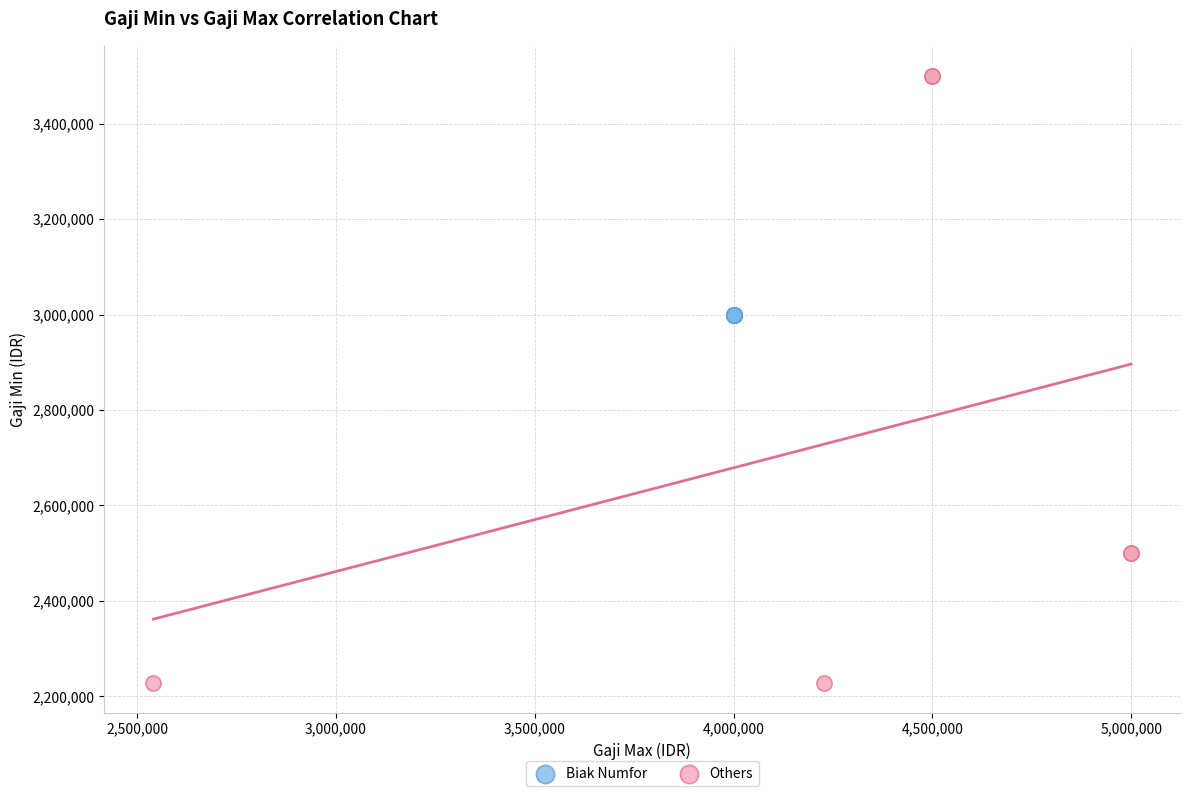

What are all the series names shown in the legend?

Biak Numfor, Others